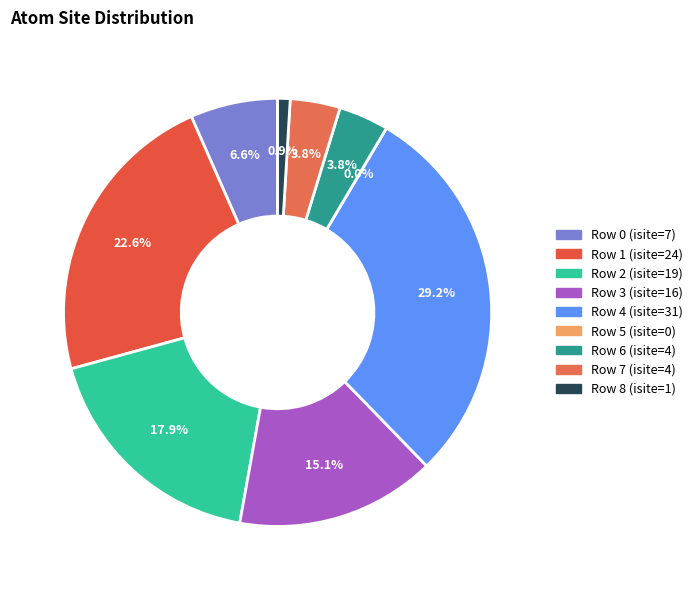

Is there a majority slice in this chart?

No